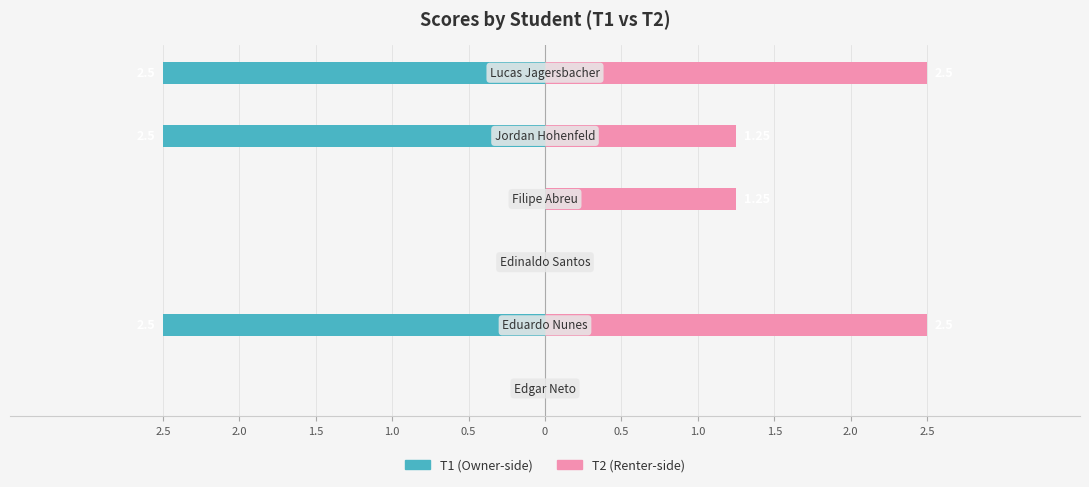

Rank the series by their maximum value, from lowest to highest.

T1, T2